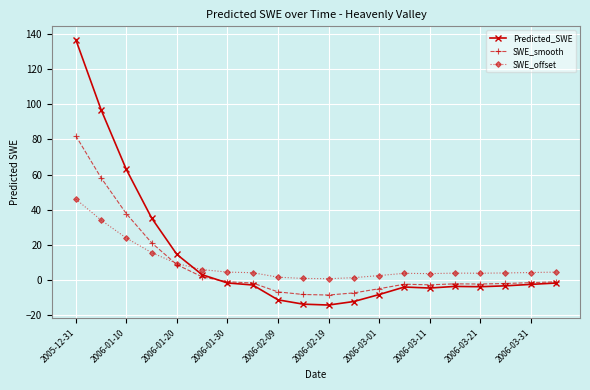

What is the value of the Predicted_SWE point at the 17th from the left?

-3.8